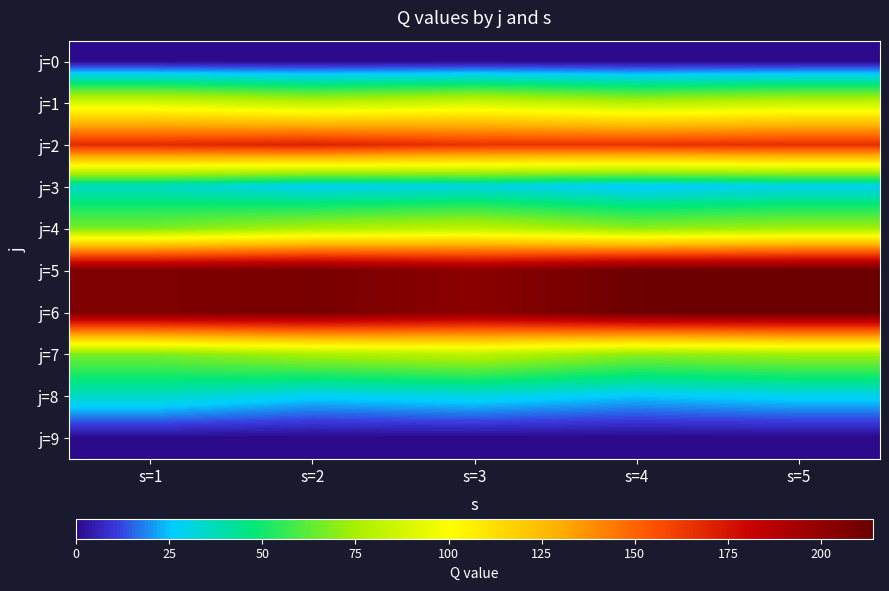

Between s=2 and s=5, which series saw the biggest shift?

j=5